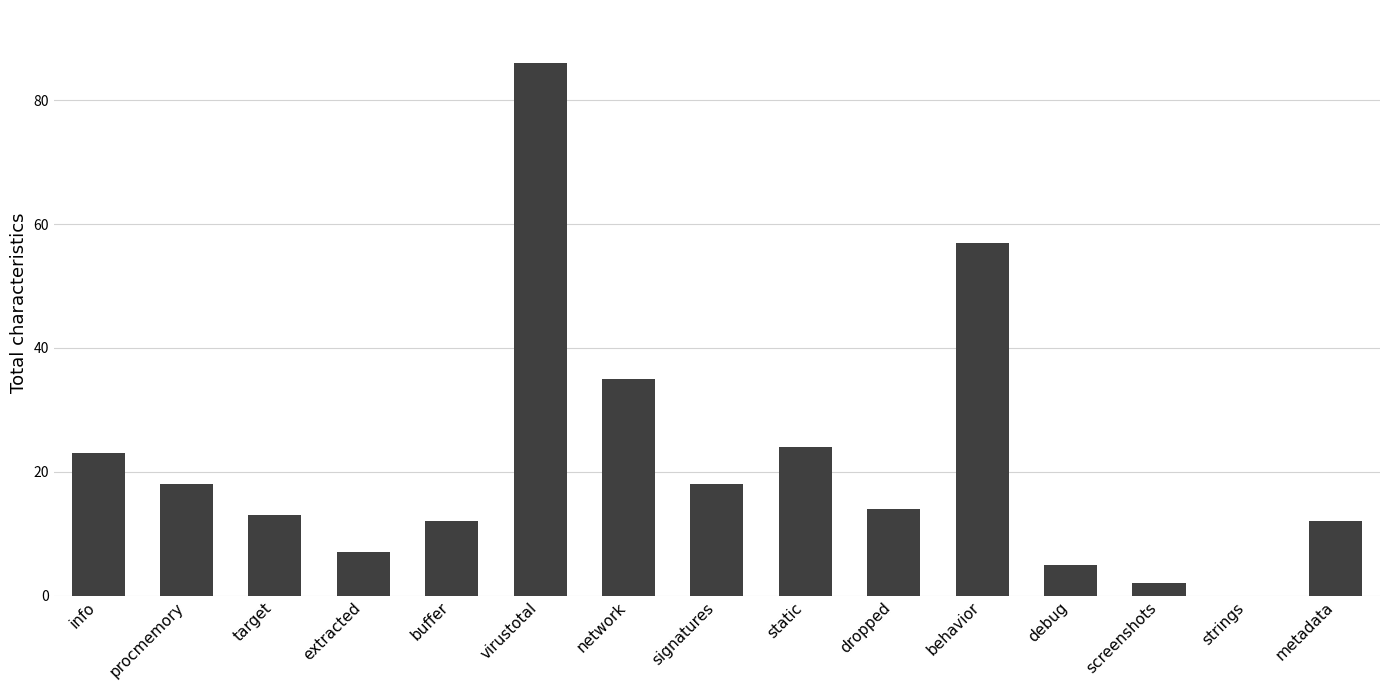

What is the ratio of the value at extracted to the value at virustotal?

0.1